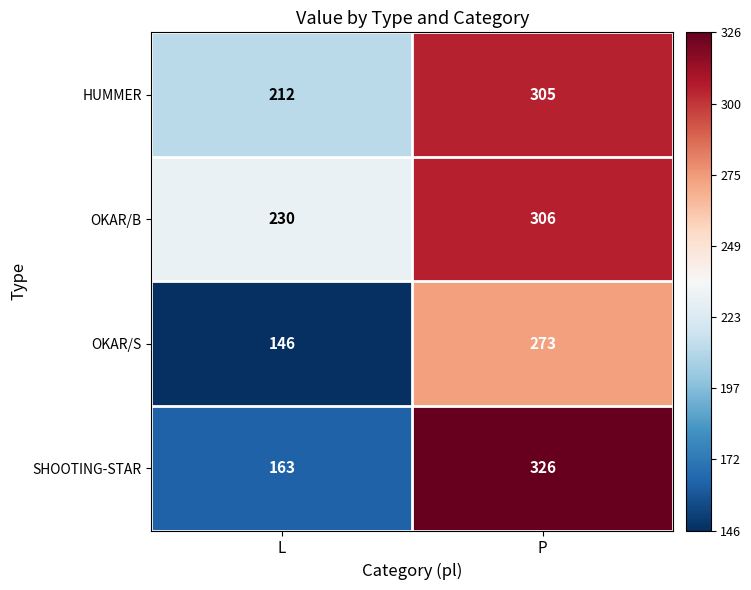

What is the minimum value shown in the chart?

146